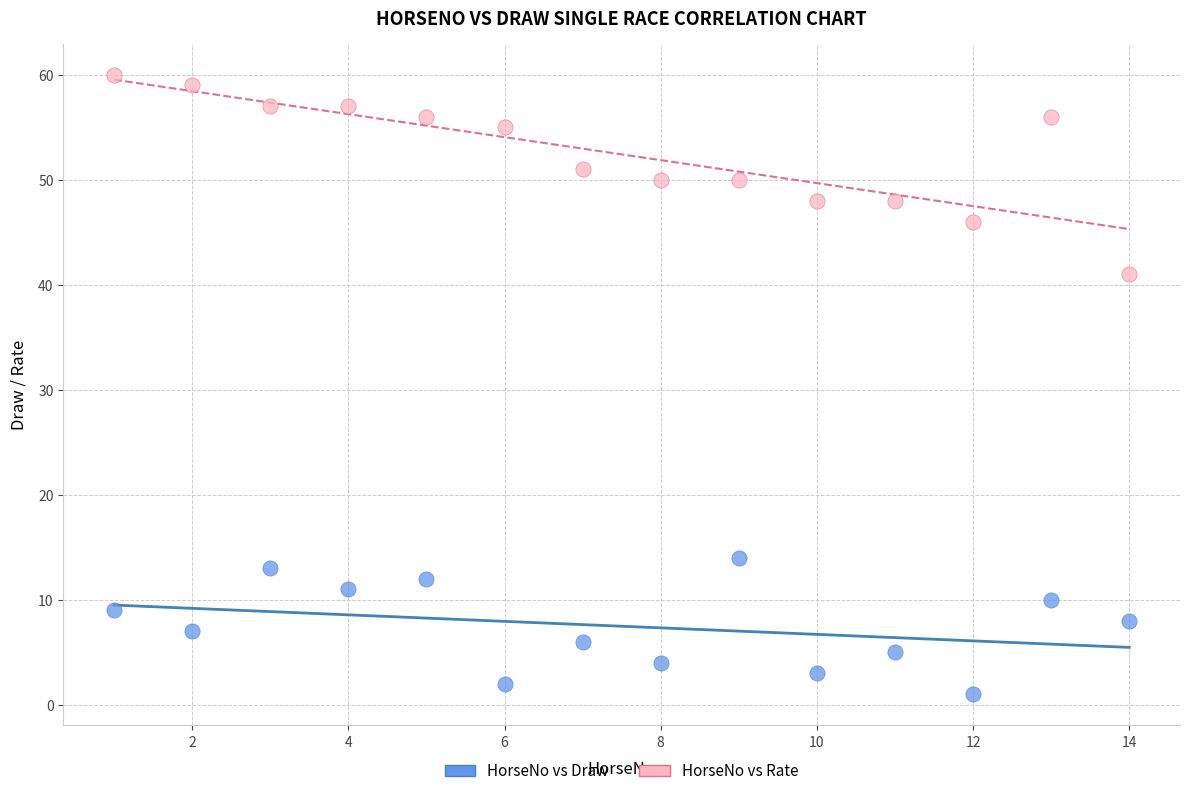

Which series has the widest spread of Y values?

HorseNo vs Rate